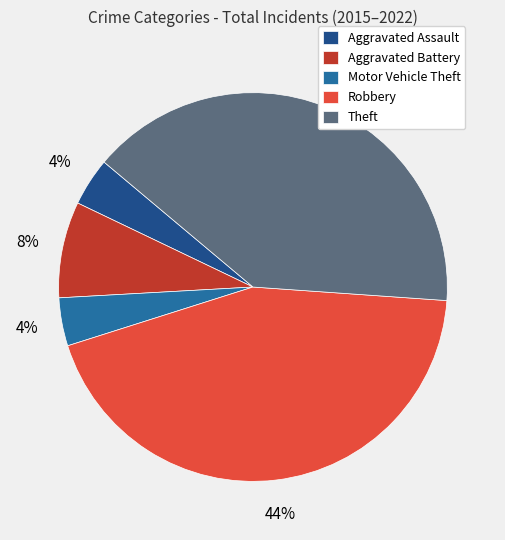

Which category has the biggest portion of the pie?

Robbery